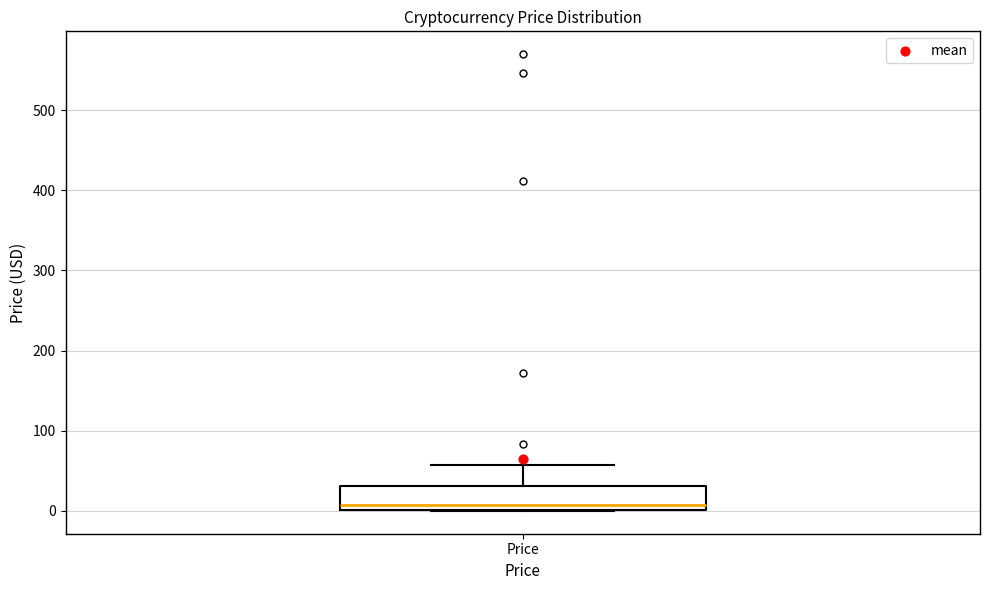

Where is the lower edge of the box for Price on the y-axis? The values are not printed on the chart, so give them approximately, as read against the axis.

0